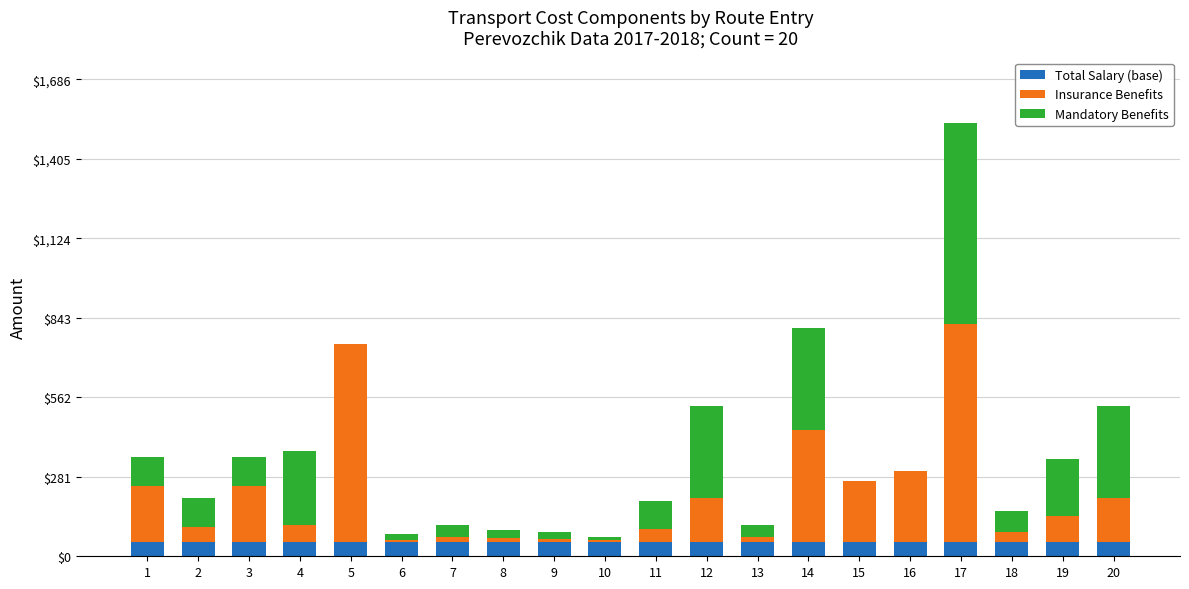

At which category is the sum across all series the highest?

17